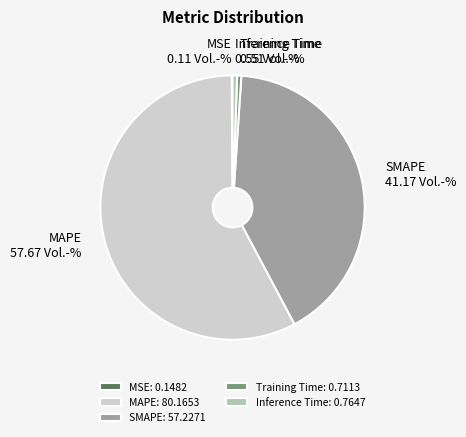

Is it true that Inference Time is 1% of the pie?

True